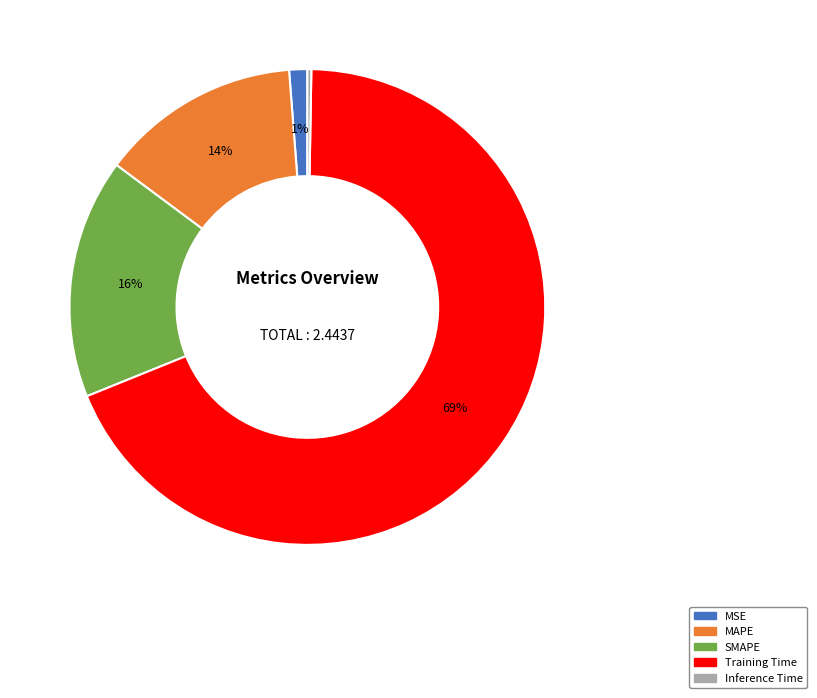

To the nearest percent, what is the average slice percentage?

20%